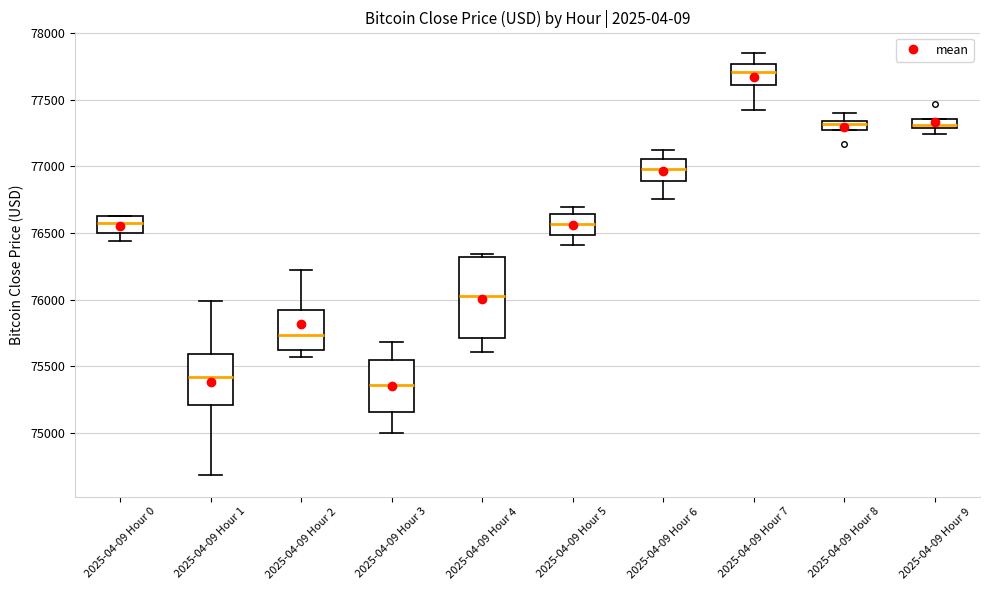

Where does the median line of the box for 2025-04-09 Hour 6 sit on the y-axis? The values are not printed on the chart, so give them approximately, as read against the axis.

77000